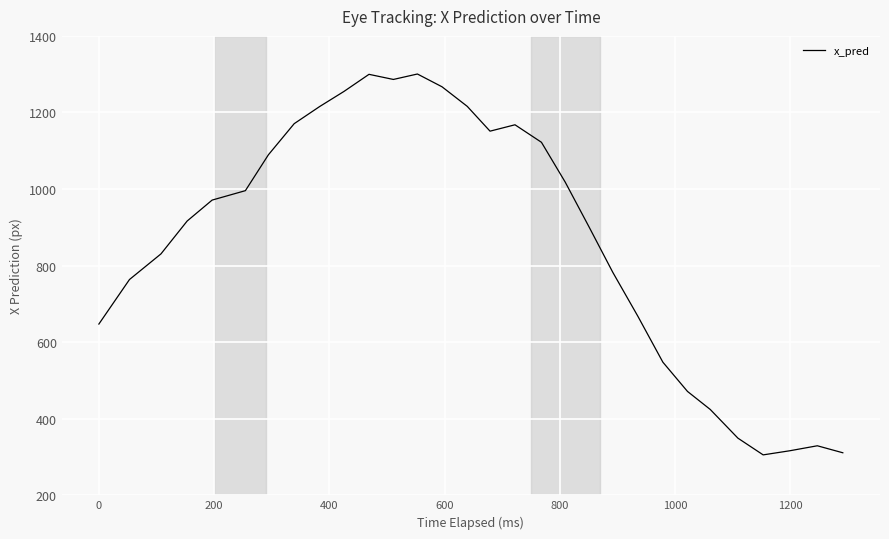

What is the greatest value displayed?

1300.4